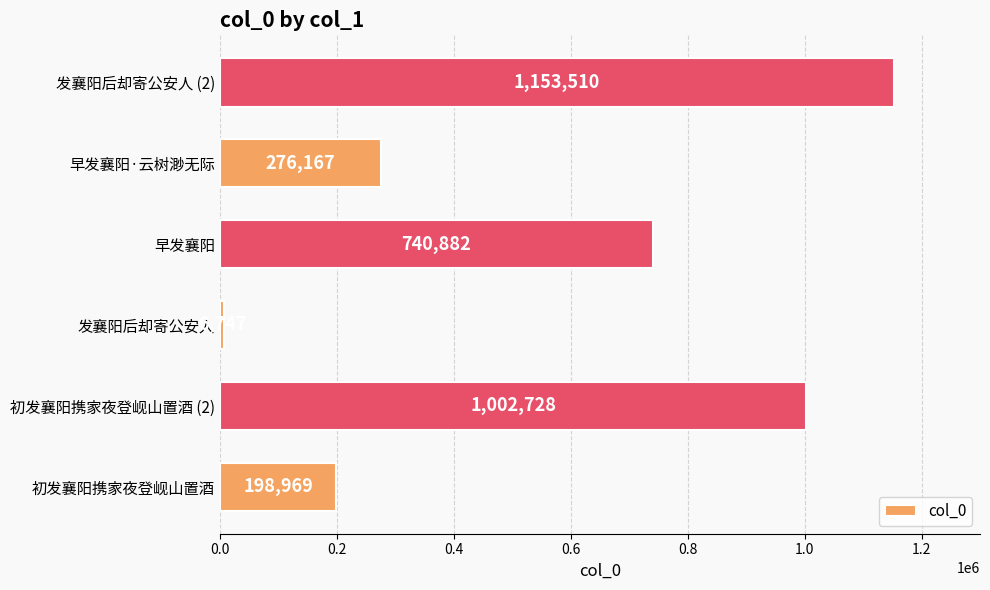

At which label is the value closest to 580128?

早发襄阳